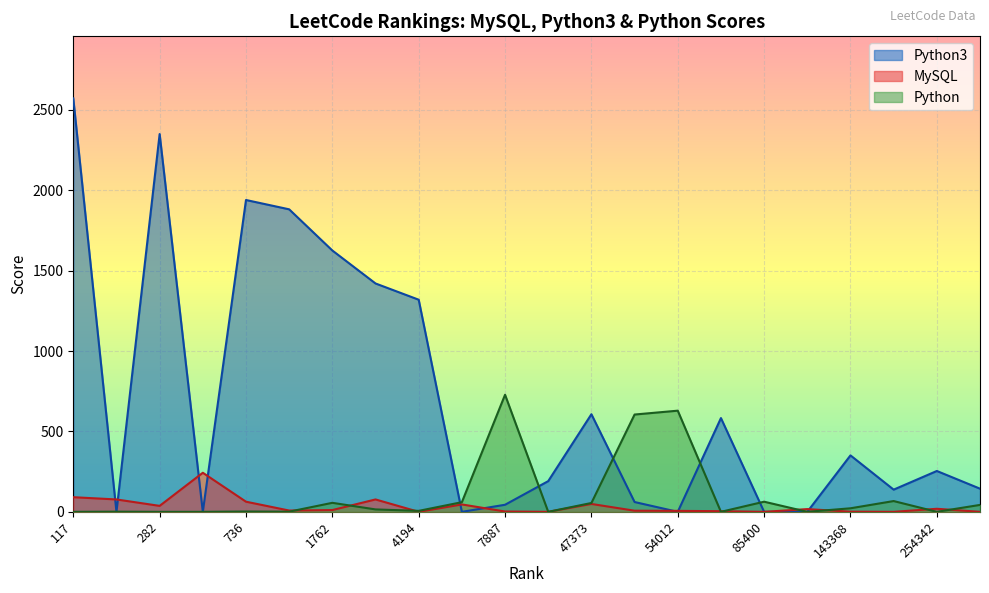

Rank the categories by Python value from highest to lowest.

7887, 54012, 52374, 236858, 85400, 5561, 1762, 47373, 484487, 143368, 2602, 4194, 736, 214, 857, 117, 282, 296, 16161, 66186, 99772, 254342